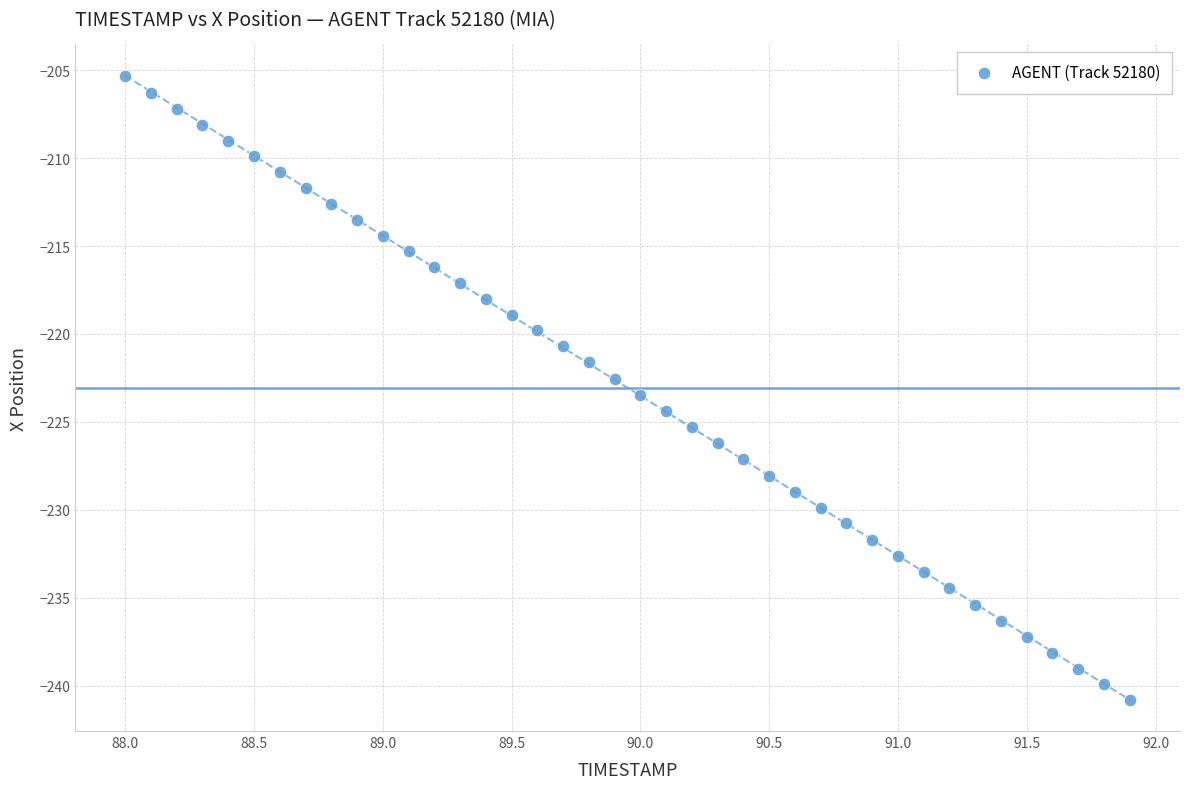

What is the range of Y values (max minus min)?

35.4